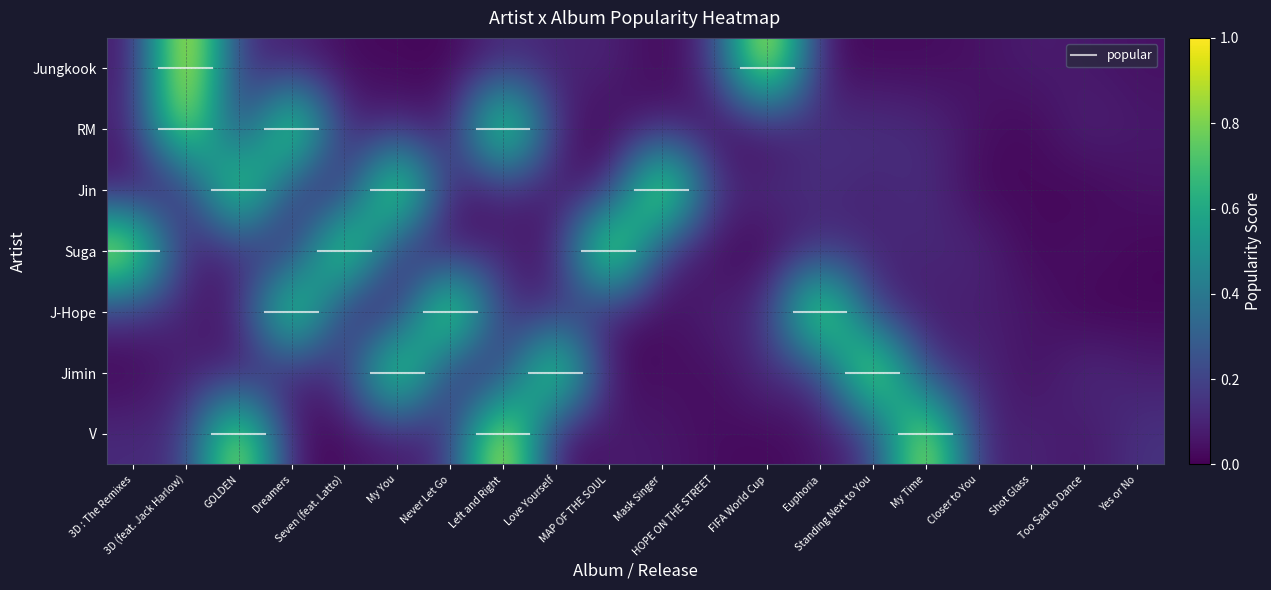

Reading right to left, list all the values displayed in this chart.

Jungkook: Yes or No=0.0	Too Sad to Dance=0.1	Shot Glass=0.1	Closer to You=0.0	My Time=0.0	Standing Next to You=0.0	Euphoria=0.0	FIFA World Cup=1.1	HOPE ON THE STREET=0.1	Mask Singer=0.0	MAP OF THE SOUL=0.1	Love Yourself=0.1	Left and Right=0.1	Never Let Go=0.0	My You=0.0	Seven (feat. Latto)=0.0	Dreamers=0.1	GOLDEN=0.1	3D (feat. Jack Harlow)=1.1	3D : The Remixes=0.1
RM: Yes or No=0.1	Too Sad to Dance=0.1	Shot Glass=0.0	Closer to You=0.0	My Time=0.1	Standing Next to You=0.1	Euphoria=0.1	FIFA World Cup=0.0	HOPE ON THE STREET=0.0	Mask Singer=0.1	MAP OF THE SOUL=0.0	Love Yourself=0.1	Left and Right=1.1	Never Let Go=0.0	My You=0.1	Seven (feat. Latto)=0.1	Dreamers=1.1	GOLDEN=0.0	3D (feat. Jack Harlow)=1.0	3D : The Remixes=0.1
Jin: Yes or No=0.0	Too Sad to Dance=0.0	Shot Glass=0.0	Closer to You=0.0	My Time=0.1	Standing Next to You=0.1	Euphoria=0.1	FIFA World Cup=0.1	HOPE ON THE STREET=0.1	Mask Singer=1.1	MAP OF THE SOUL=0.0	Love Yourself=0.1	Left and Right=0.1	Never Let Go=0.0	My You=1.1	Seven (feat. Latto)=0.0	Dreamers=0.1	GOLDEN=1.0	3D (feat. Jack Harlow)=0.1	3D : The Remixes=0.0
Suga: Yes or No=0.0	Too Sad to Dance=0.1	Shot Glass=0.0	Closer to You=0.1	My Time=0.1	Standing Next to You=0.1	Euphoria=0.1	FIFA World Cup=0.0	HOPE ON THE STREET=0.0	Mask Singer=0.1	MAP OF THE SOUL=1.1	Love Yourself=0.0	Left and Right=0.1	Never Let Go=0.0	My You=0.1	Seven (feat. Latto)=1.0	Dreamers=0.1	GOLDEN=0.1	3D (feat. Jack Harlow)=0.0	3D : The Remixes=1.1
J-Hope: Yes or No=0.0	Too Sad to Dance=0.0	Shot Glass=0.1	Closer to You=0.1	My Time=0.1	Standing Next to You=0.1	Euphoria=1.1	FIFA World Cup=0.1	HOPE ON THE STREET=0.1	Mask Singer=0.0	MAP OF THE SOUL=0.1	Love Yourself=0.1	Left and Right=0.1	Never Let Go=1.1	My You=0.0	Seven (feat. Latto)=0.0	Dreamers=1.0	GOLDEN=0.0	3D (feat. Jack Harlow)=0.1	3D : The Remixes=0.1
Jimin: Yes or No=0.1	Too Sad to Dance=0.1	Shot Glass=0.0	Closer to You=0.1	My Time=0.1	Standing Next to You=1.1	Euphoria=0.1	FIFA World Cup=0.1	HOPE ON THE STREET=0.0	Mask Singer=0.0	MAP OF THE SOUL=0.0	Love Yourself=1.0	Left and Right=0.1	Never Let Go=0.1	My You=1.0	Seven (feat. Latto)=0.1	Dreamers=0.1	GOLDEN=0.0	3D (feat. Jack Harlow)=0.1	3D : The Remixes=0.0
V: Yes or No=0.1	Too Sad to Dance=0.1	Shot Glass=0.1	Closer to You=0.1	My Time=1.0	Standing Next to You=0.1	Euphoria=0.1	FIFA World Cup=0.0	HOPE ON THE STREET=0.0	Mask Singer=0.1	MAP OF THE SOUL=0.1	Love Yourself=0.0	Left and Right=1.1	Never Let Go=0.1	My You=0.1	Seven (feat. Latto)=0.0	Dreamers=0.0	GOLDEN=1.0	3D (feat. Jack Harlow)=0.1	3D : The Remixes=0.1